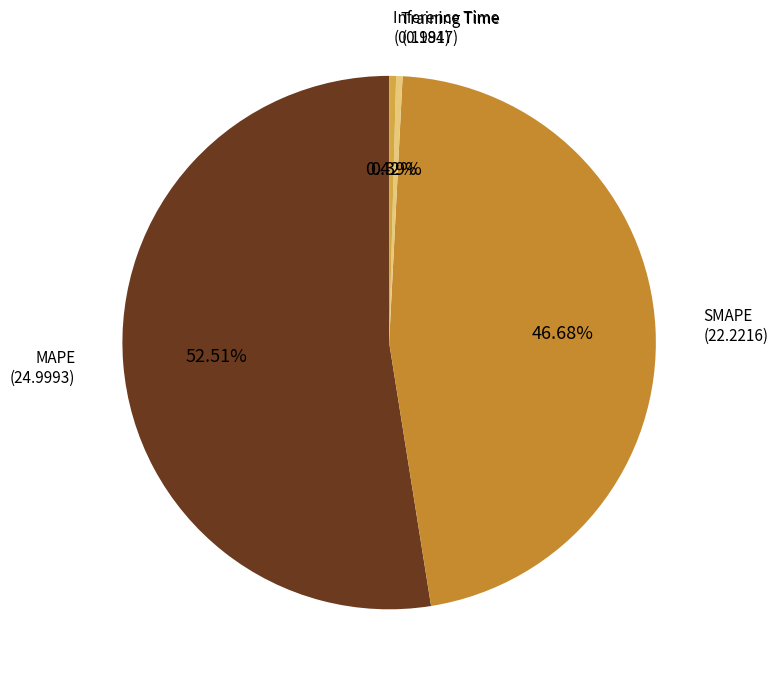

How many slices are in this pie chart?

4